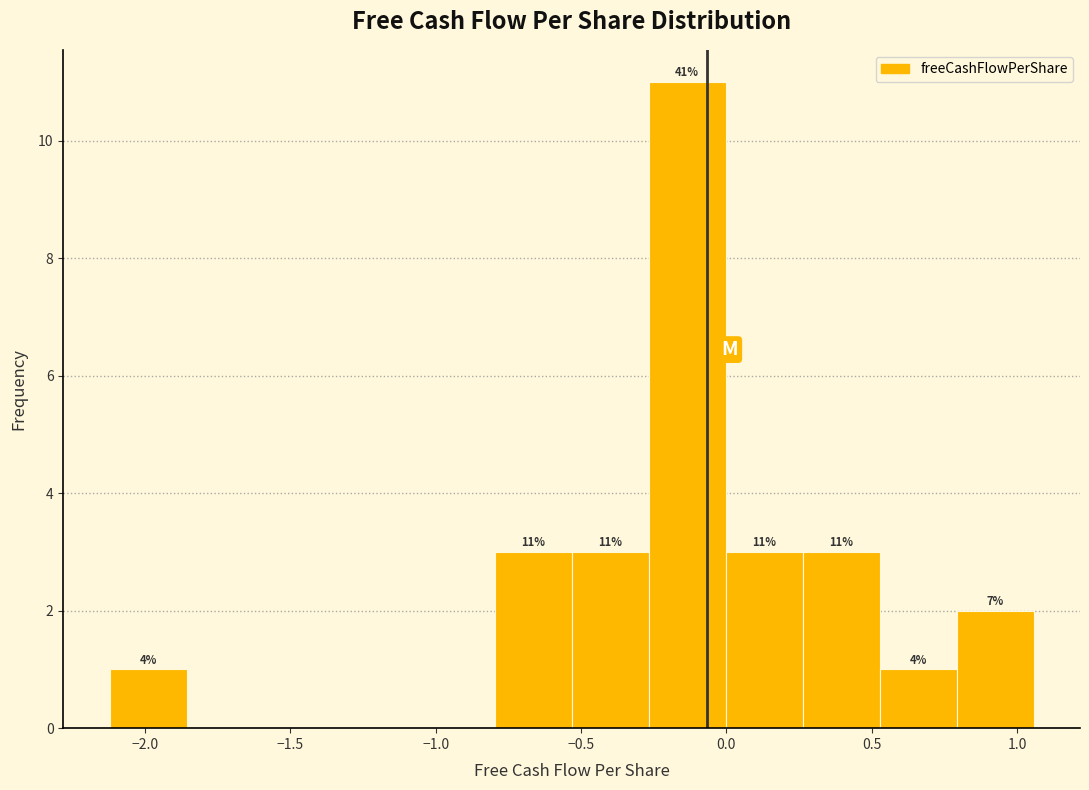

Over which range of the x-axis is the bar tallest?

-0.25 to 0.00